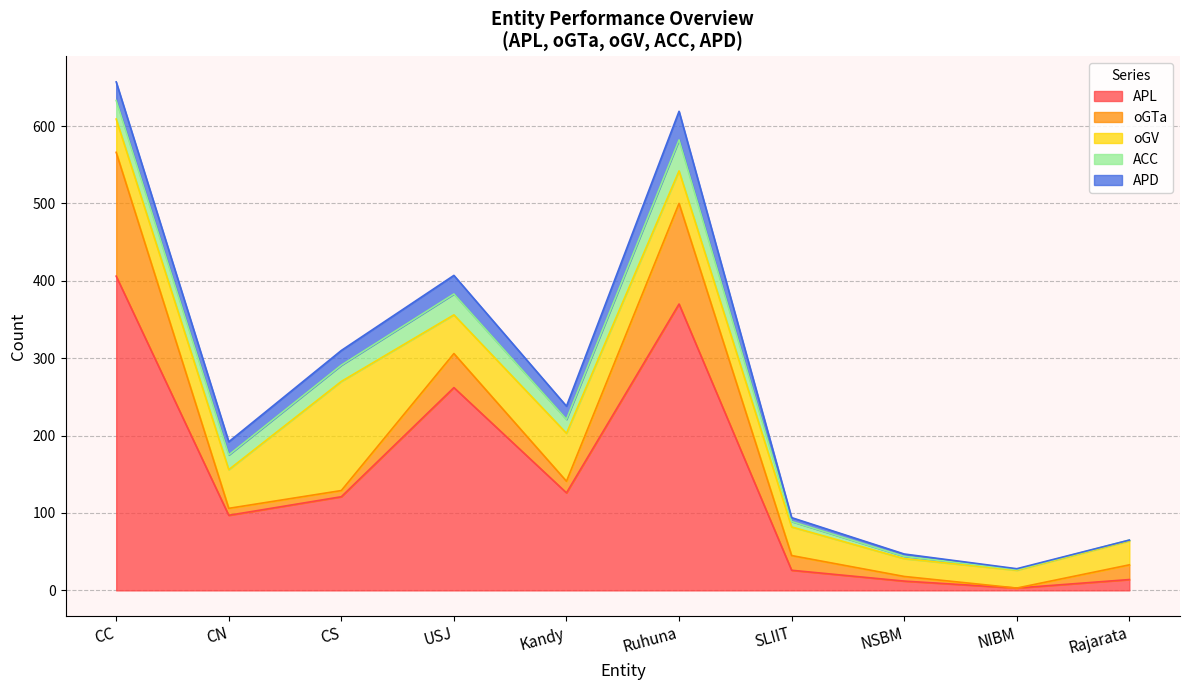

Which series changed the most between USJ and SLIIT?

APL